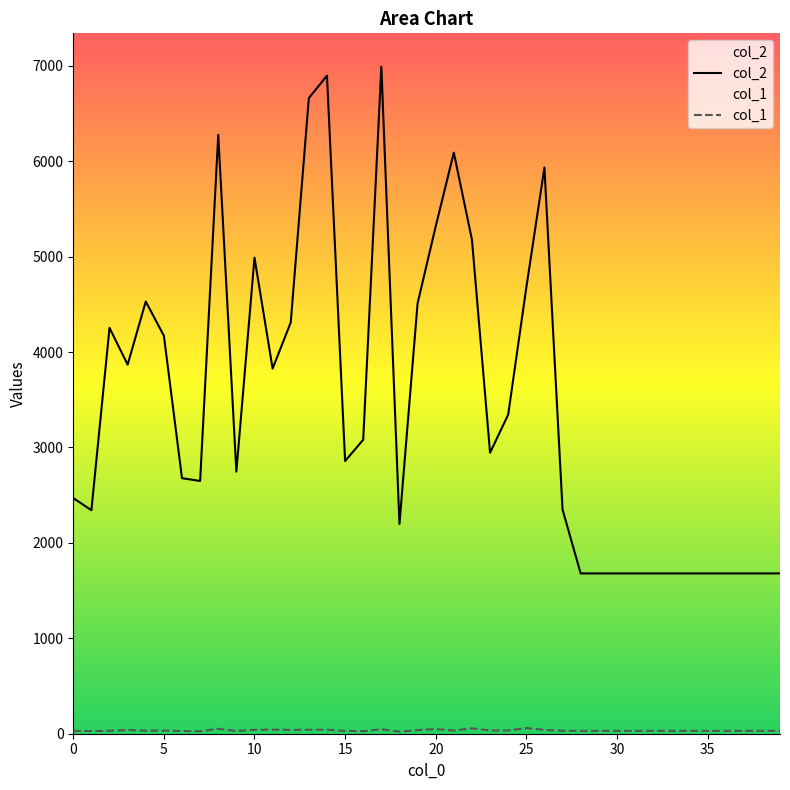

Reading left to right, extract all data points from this chart.

col_2: 0=2470	1=2342	2=4254	3=3868	4=4530	5=4171	6=2678	7=2649	8=6276	9=2747	10=4989	11=3827	12=4310	13=6662	14=6897	15=2858	16=3081	17=6991	18=2198	19=4510	20=5317	21=6090	22=5178	23=2945	24=3344	25=4675	26=5934	27=2349	28=1680	29=1680	30=1680	31=1680	32=1680	33=1680	34=1680	35=1680	36=1680	37=1680	38=1680	39=1680
col_1: 0=30	1=28	2=31	3=39	4=32	5=33	6=28	7=26	8=51	9=29	10=41	11=43	12=40	13=42	14=42	15=29	16=27	17=47	18=22	19=38	20=49	21=33	22=57	23=34	24=34	25=59	26=40	27=31	28=30	29=30	30=30	31=30	32=30	33=30	34=30	35=30	36=30	37=30	38=30	39=30